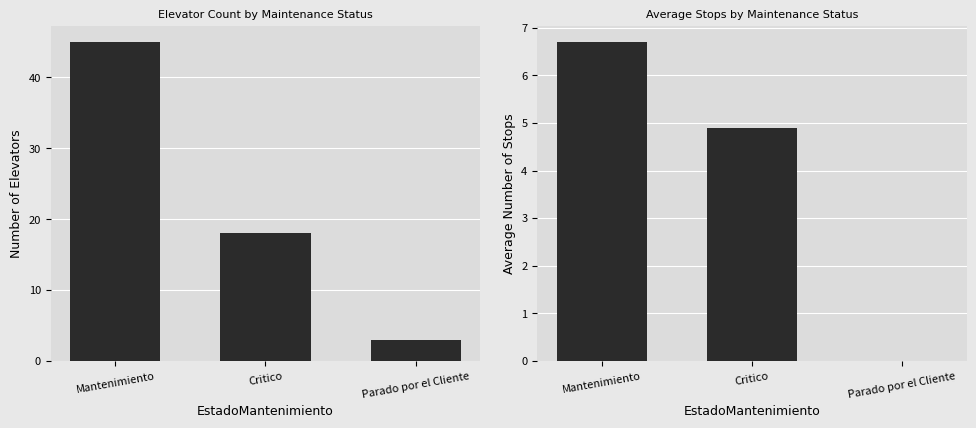

Which has a higher value, Critico or Mantenimiento?

Mantenimiento